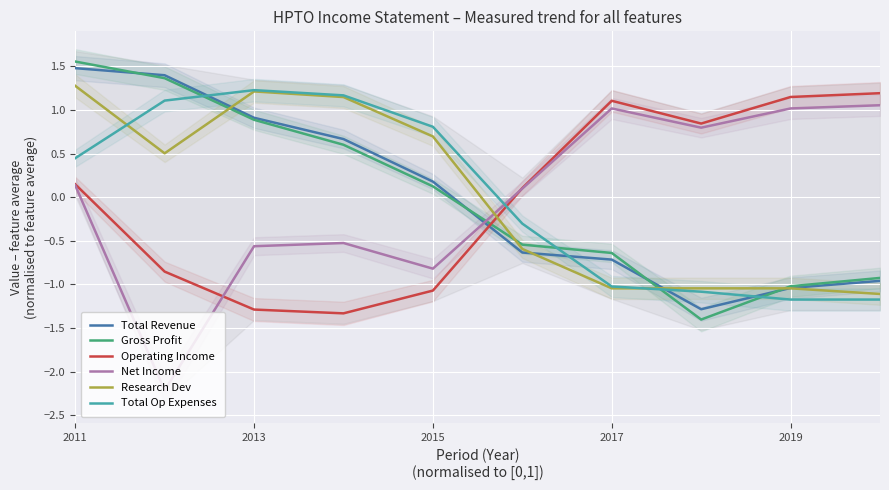

Reading left to right, extract all data points from this chart.

Total Revenue: 1.5	1.4	0.9	0.7	0.2	-0.6	-0.7	-1.3	-1.0	-1.0
Gross Profit: 1.6	1.4	0.9	0.6	0.1	-0.5	-0.6	-1.4	-1.0	-0.9
Operating Income: 0.1	-0.9	-1.3	-1.3	-1.1	0.1	1.1	0.8	1.1	1.2
Net Income: 0.1	-2.2	-0.6	-0.5	-0.8	0.1	1.0	0.8	1.0	1.1
Research Dev: 1.3	0.5	1.2	1.1	0.7	-0.6	-1.0	-1.0	-1.0	-1.1
Total Op Expenses: 0.4	1.1	1.2	1.2	0.8	-0.3	-1.0	-1.1	-1.2	-1.2